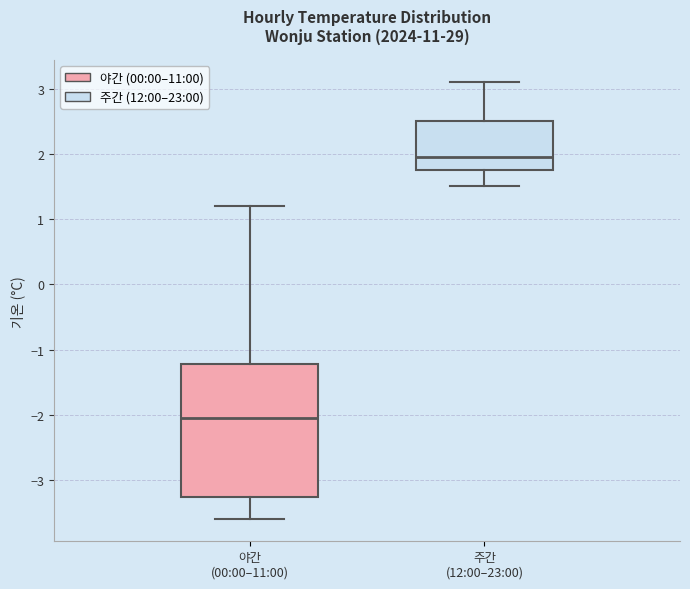

Where does the median line of the box for 야간 (00:00–11:00) sit on the y-axis? The values are not printed on the chart, so give them approximately, as read against the axis.

-2.0